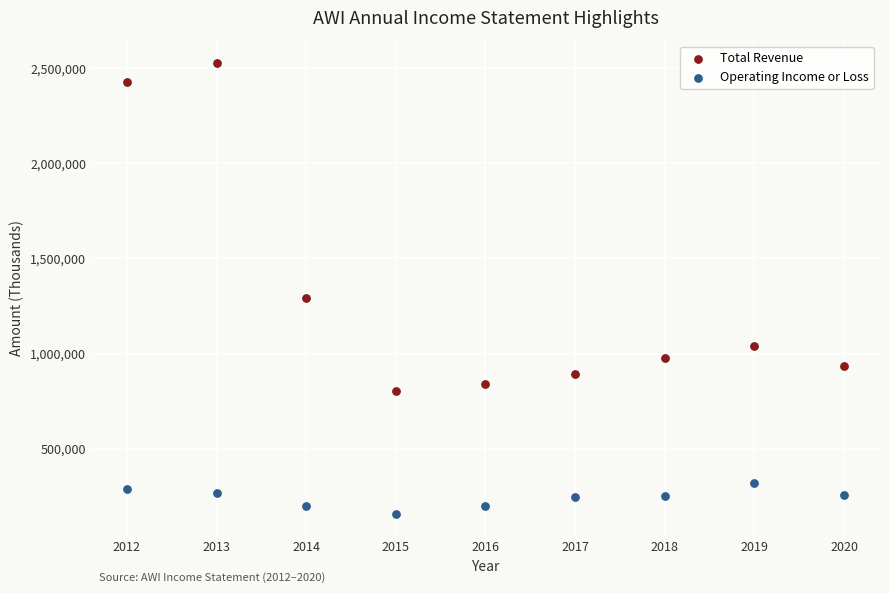

In the Total Revenue series, what Y value is closest to 1666250?

1294300